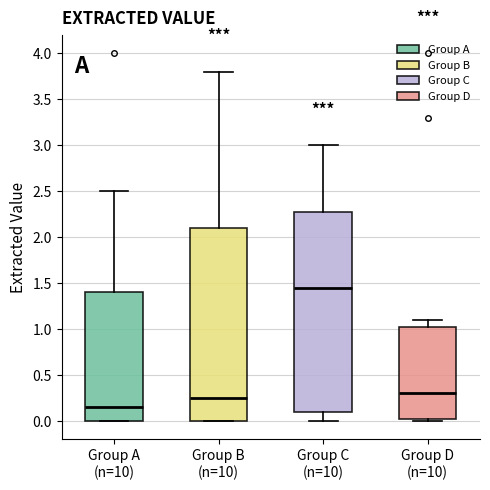

Which box's median line is the highest?

Group C (n=10)